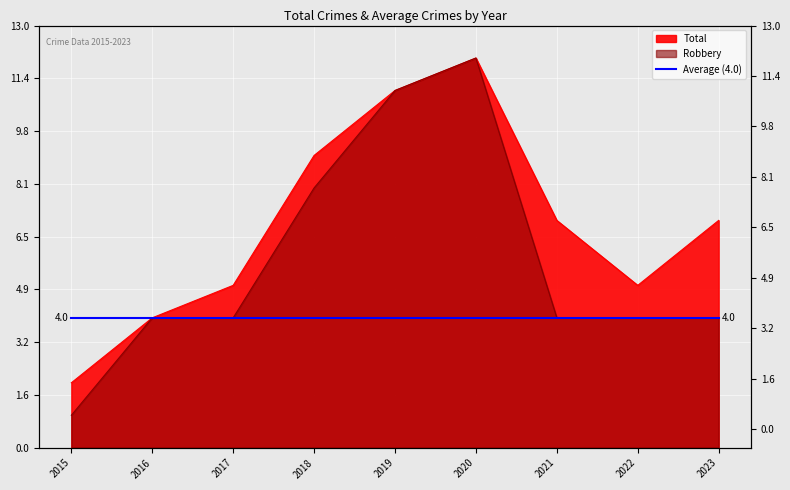

True or false: Robbery has more than 0 interior local peaks.

True